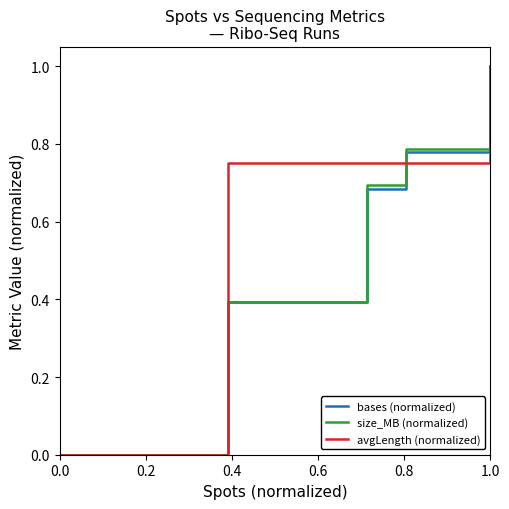

How many size_MB (normalized) values are between 0 and 1?

5